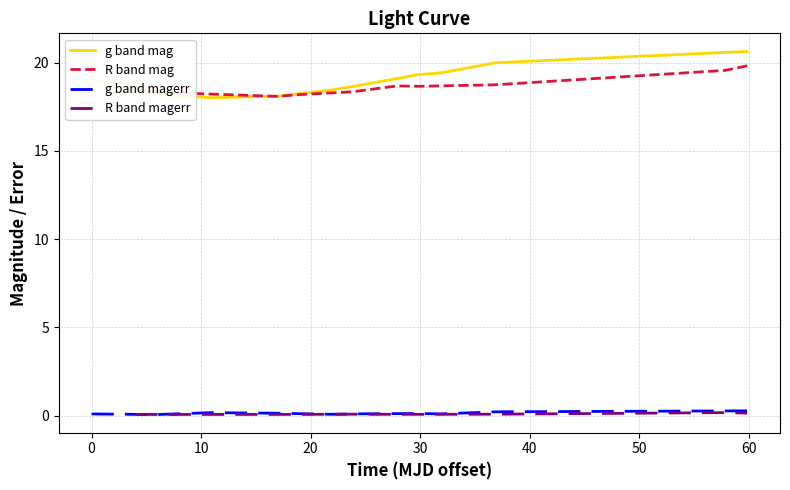

True or false: g band magerr and g band mag cross at least once.

False